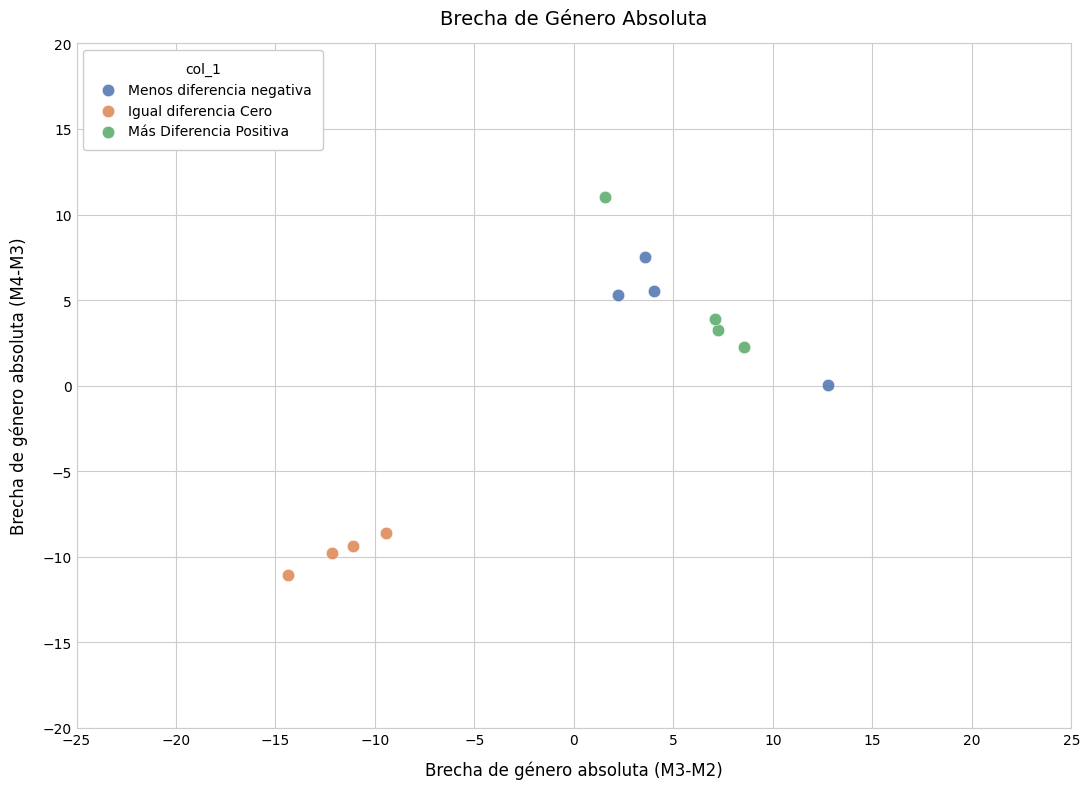

Which series contains the highest Y value?

Más Diferencia Positiva